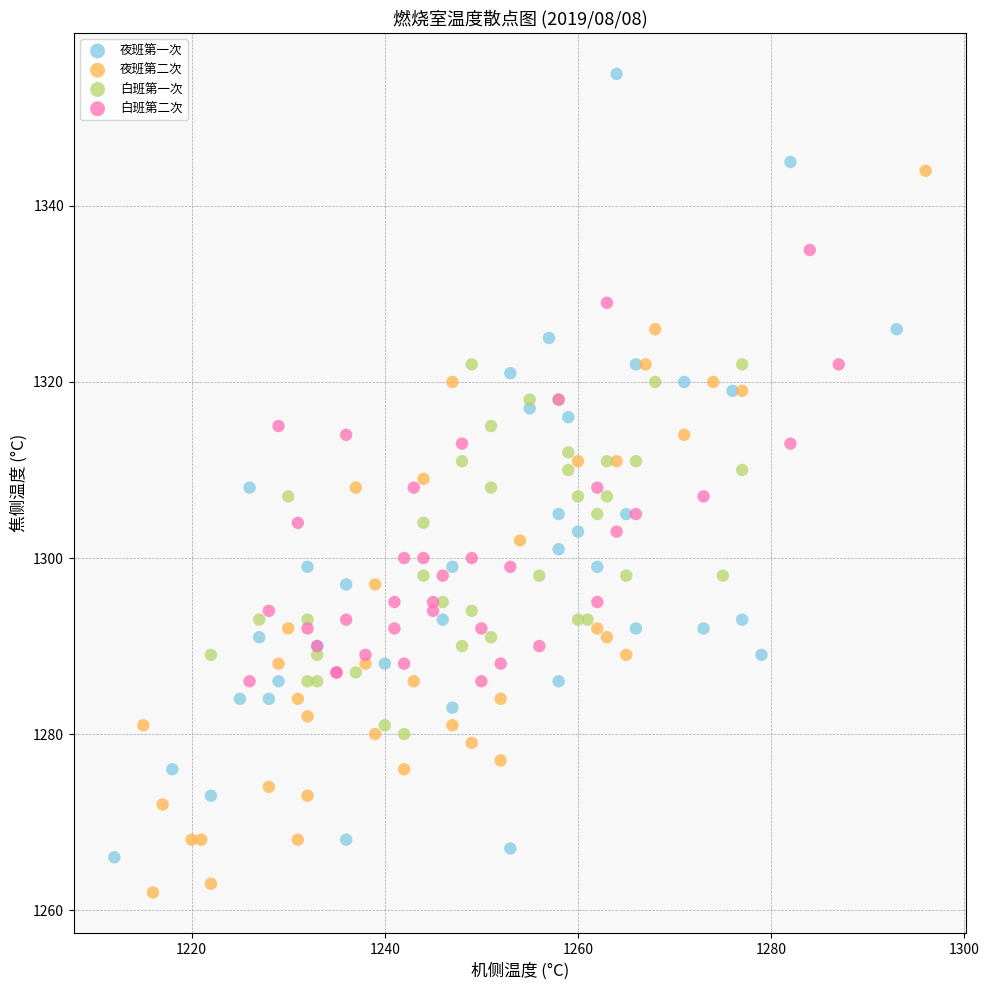

Which series contains the lowest Y value?

夜班第二次